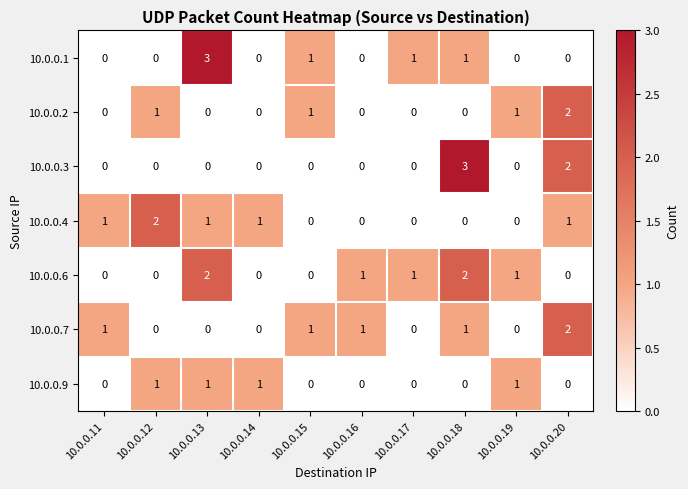

How many data points does each series have?

10